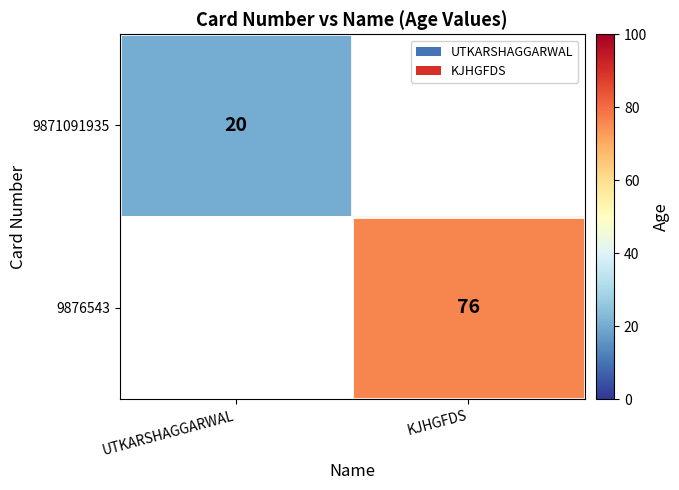

Is the value of 9871091935 at UTKARSHAGGARWAL greater than the value of 9876543 at KJHGFDS?

No